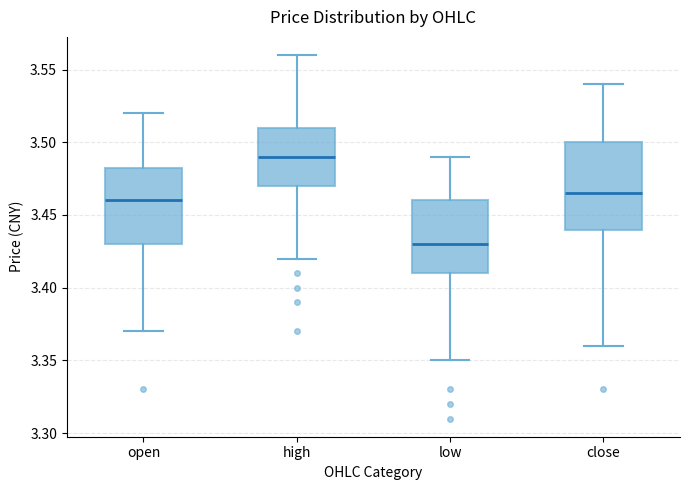

Where does the lower whisker of the box for open end on the y-axis? The values are not printed on the chart, so give them approximately, as read against the axis.

3.370